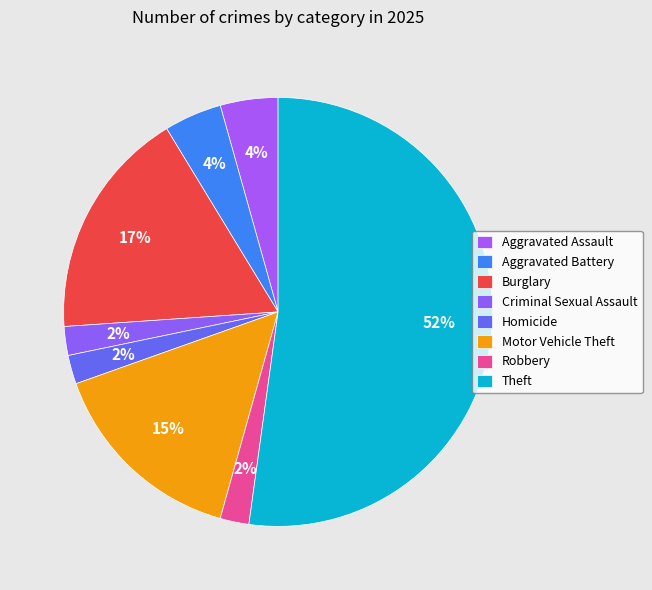

The Aggravated Assault slice represents 4% of the pie. True or false?

True